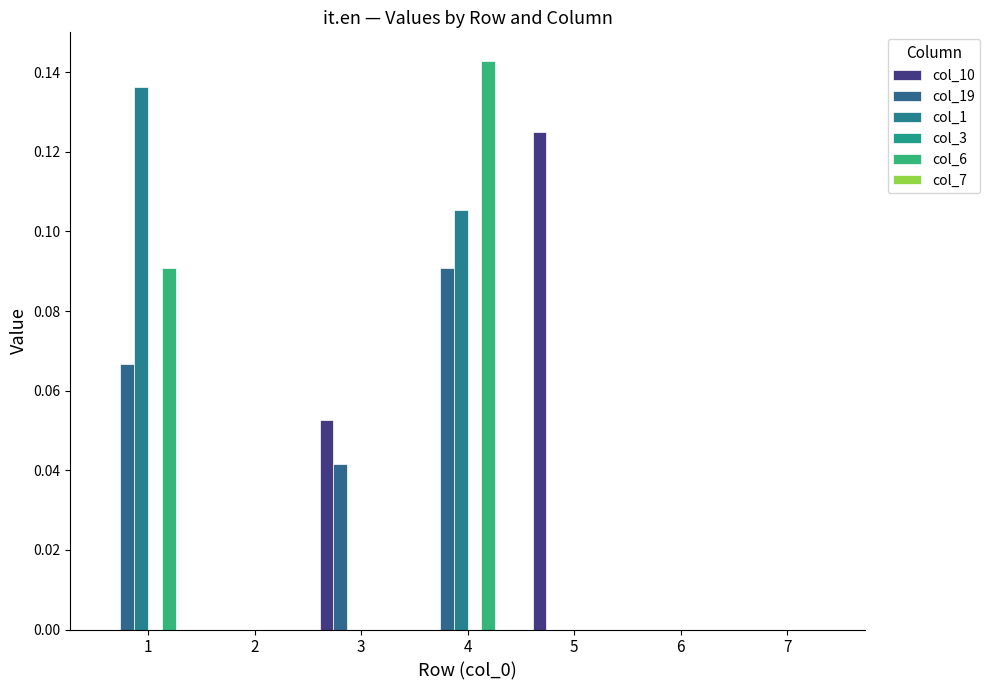

Reading right to left, list all the values displayed in this chart.

col_10: 7=0.0	6=0.0	5=0.1	4=0.0	3=0.1	2=0.0	1=0.0
col_19: 7=0.0	6=0.0	5=0.0	4=0.1	3=0.0	2=0.0	1=0.1
col_1: 7=0.0	6=0.0	5=0.0	4=0.1	3=0.0	2=0.0	1=0.1
col_3: 7=0.0	6=0.0	5=0.0	4=0.0	3=0.0	2=0.0	1=0.0
col_6: 7=0.0	6=0.0	5=0.0	4=0.1	3=0.0	2=0.0	1=0.1
col_7: 7=0.0	6=0.0	5=0.0	4=0.0	3=0.0	2=0.0	1=0.0